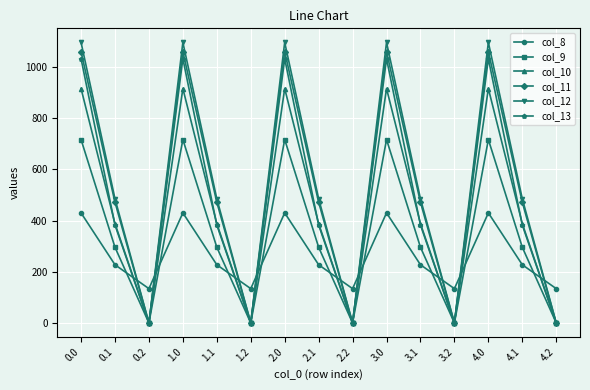

List the series in order of their peak value, lowest first.

col_8, col_9, col_10, col_13, col_11, col_12